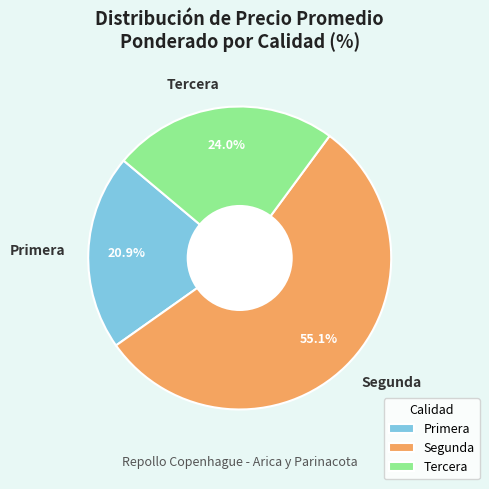

To the nearest percent, what percentage of the pie is Primera?

21%